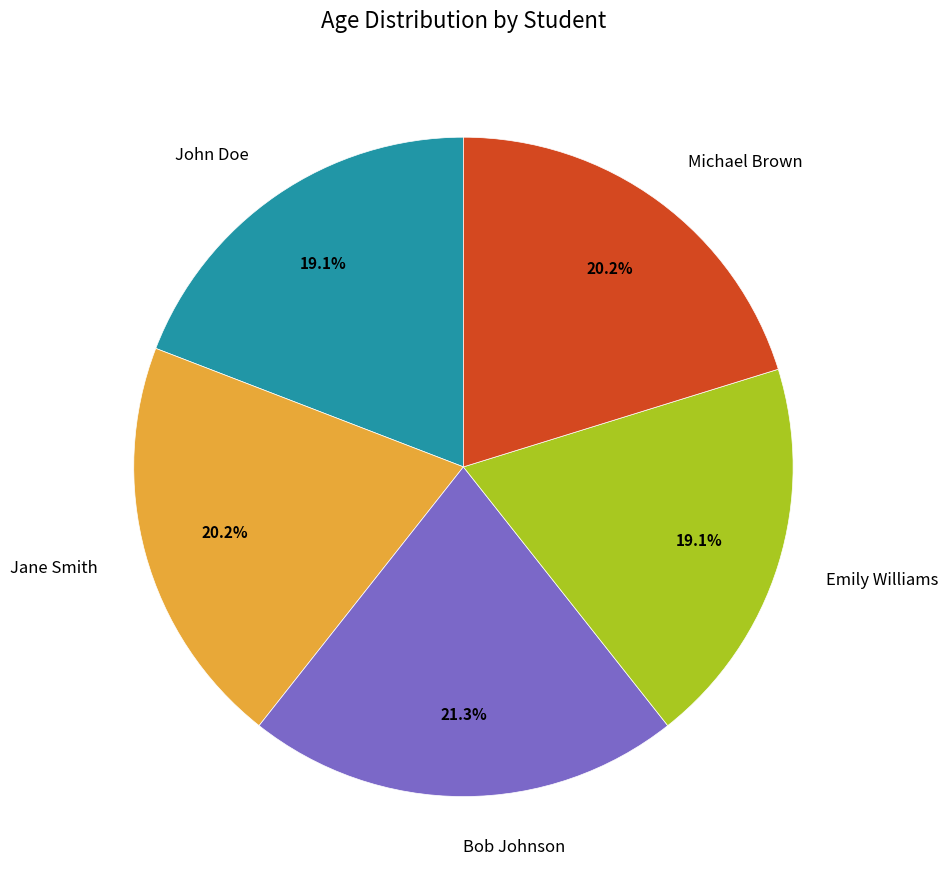

Is Bob Johnson the majority of the pie?

No